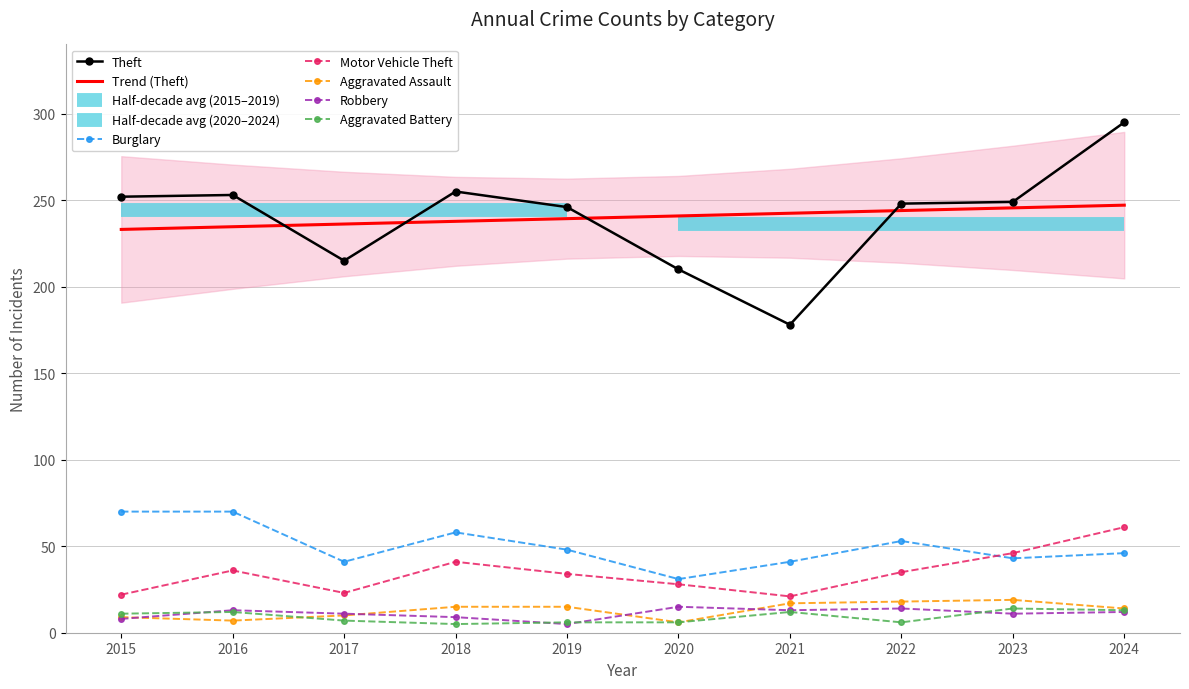

Reading right to left, what are all the values shown in this chart?

Theft: 295	249	248	178	210	246	255	215	253	252
Burglary: 46	43	53	41	31	48	58	41	70	70
Motor Vehicle Theft: 61	46	35	21	28	34	41	23	36	22
Aggravated Assault: 14	19	18	17	6	15	15	10	7	9
Robbery: 12	11	14	13	15	5	9	11	13	8
Aggravated Battery: 13	14	6	12	6	6	5	7	12	11